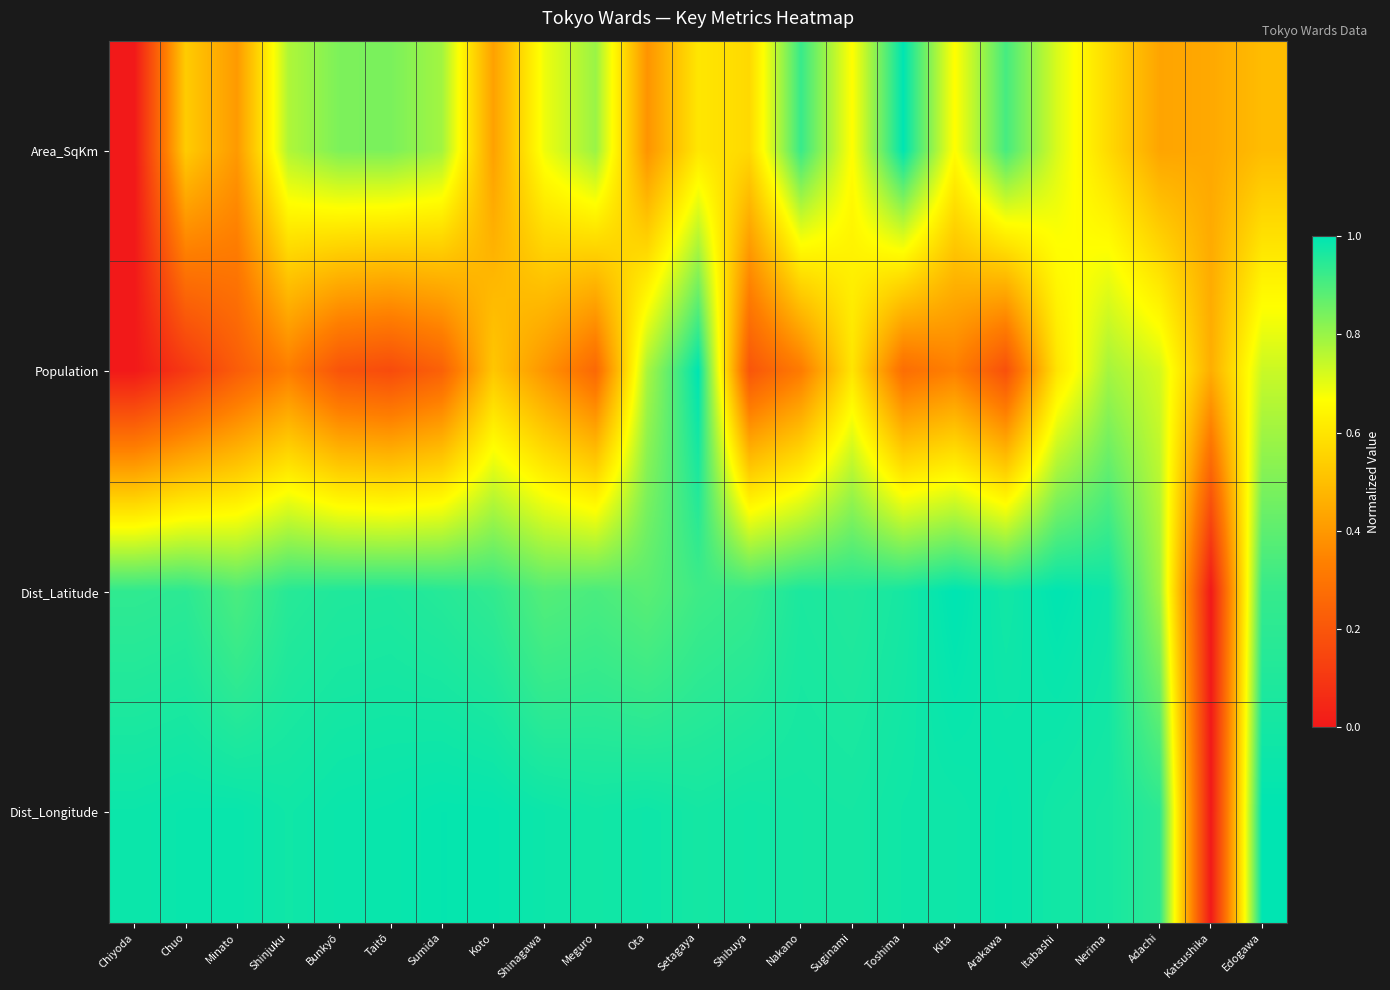

Which has a higher value, Taitō or Katsushika?

Taitō